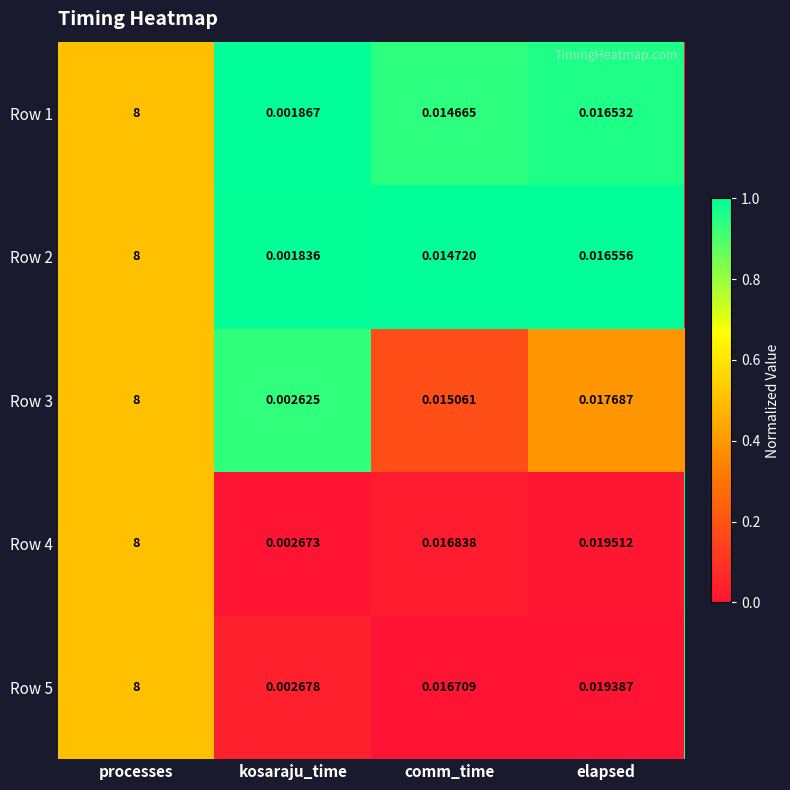

Which category has the lowest value in the Row 1 series?

kosaraju_time